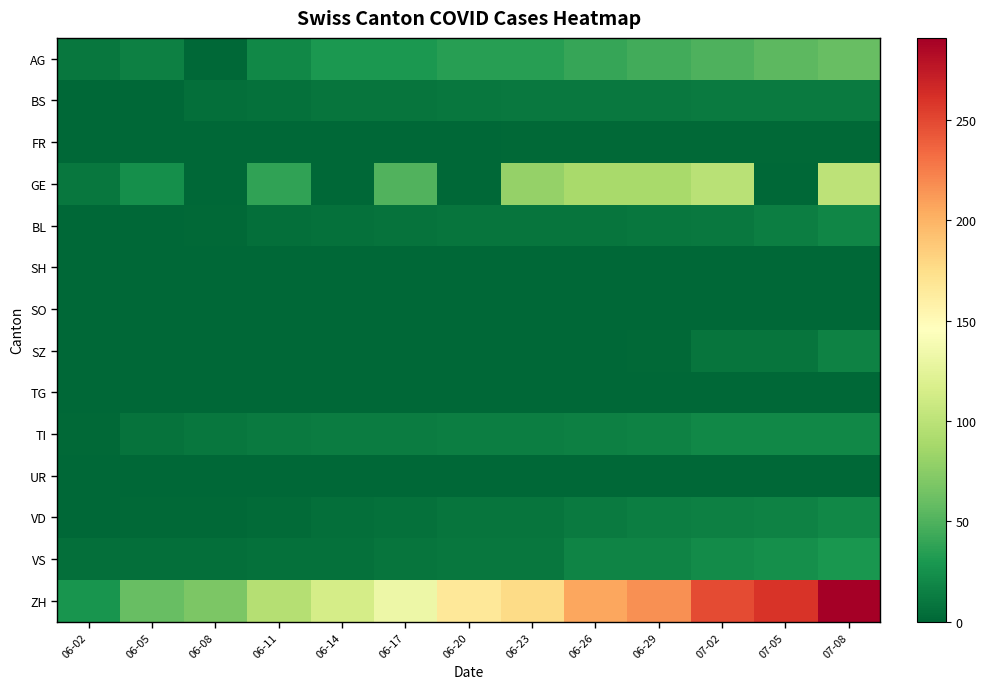

Which series has the largest total across all categories?

ZH